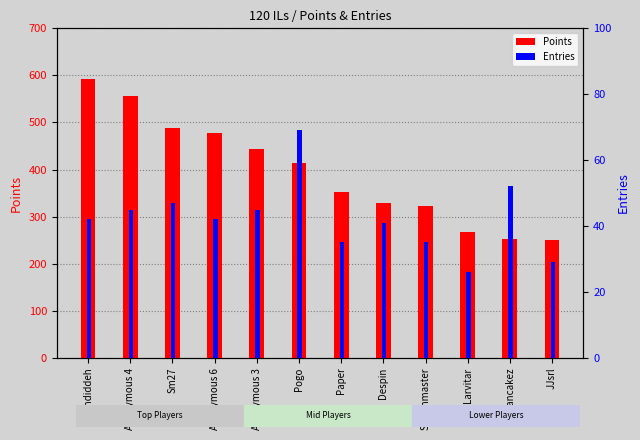

Reading right to left, list all the values displayed in this chart.

Points: 251	252	268	322	328	353	414	443	477	489	556	593
Entries: 29	52	26	35	41	35	69	45	42	47	45	42